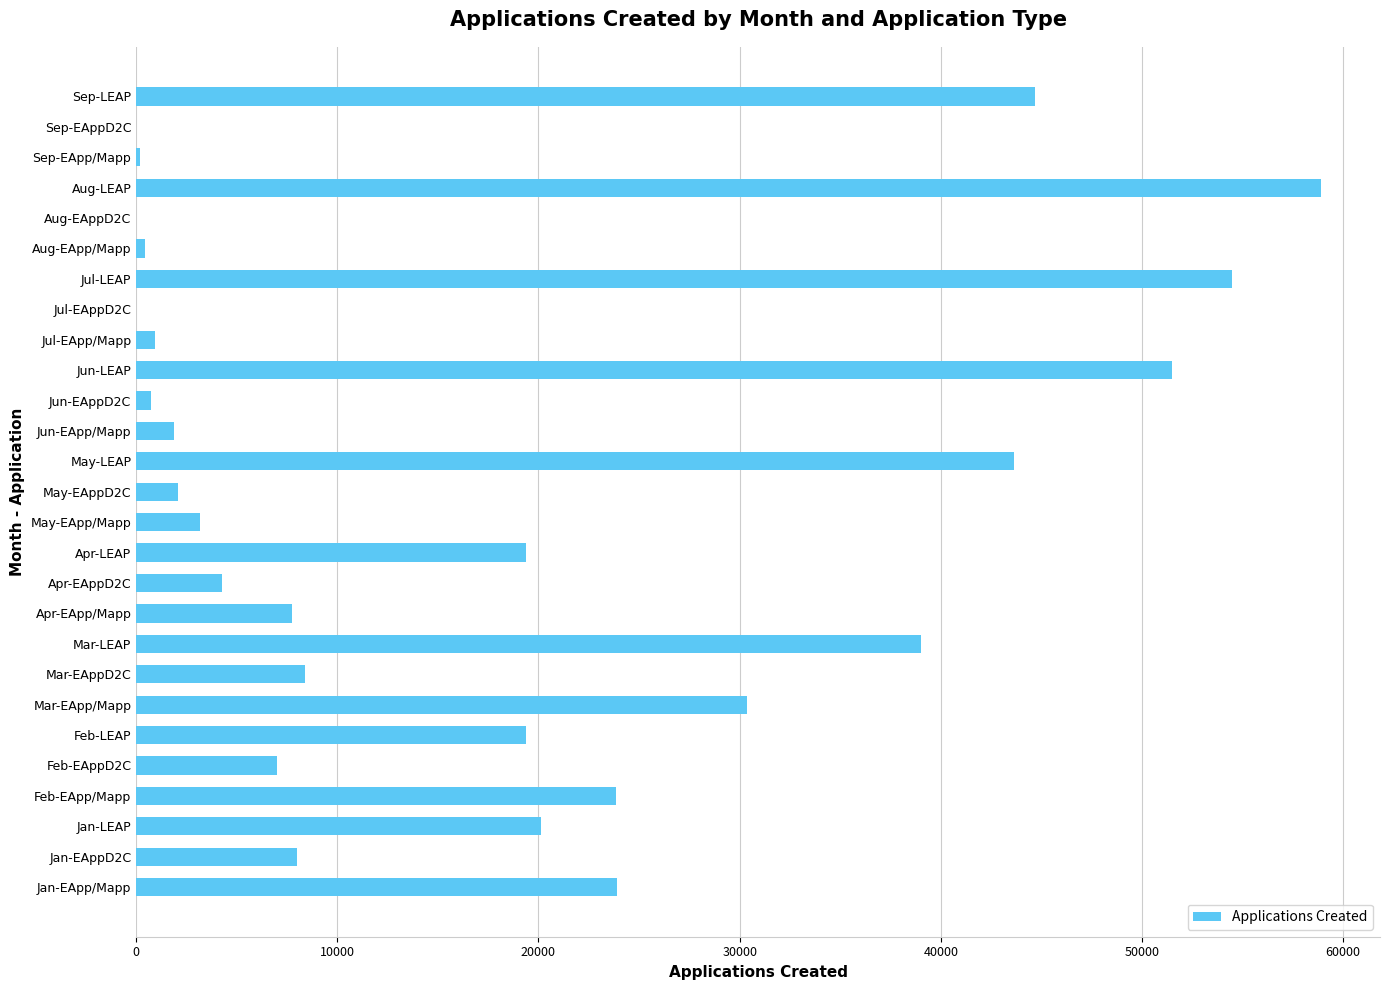

What is the sum of all values?

473959